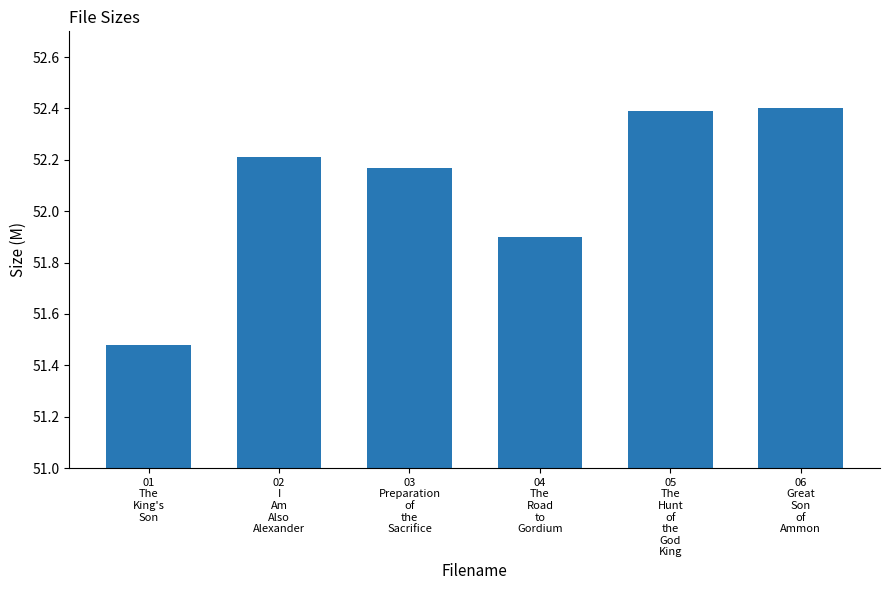

What is the average value?

52.1